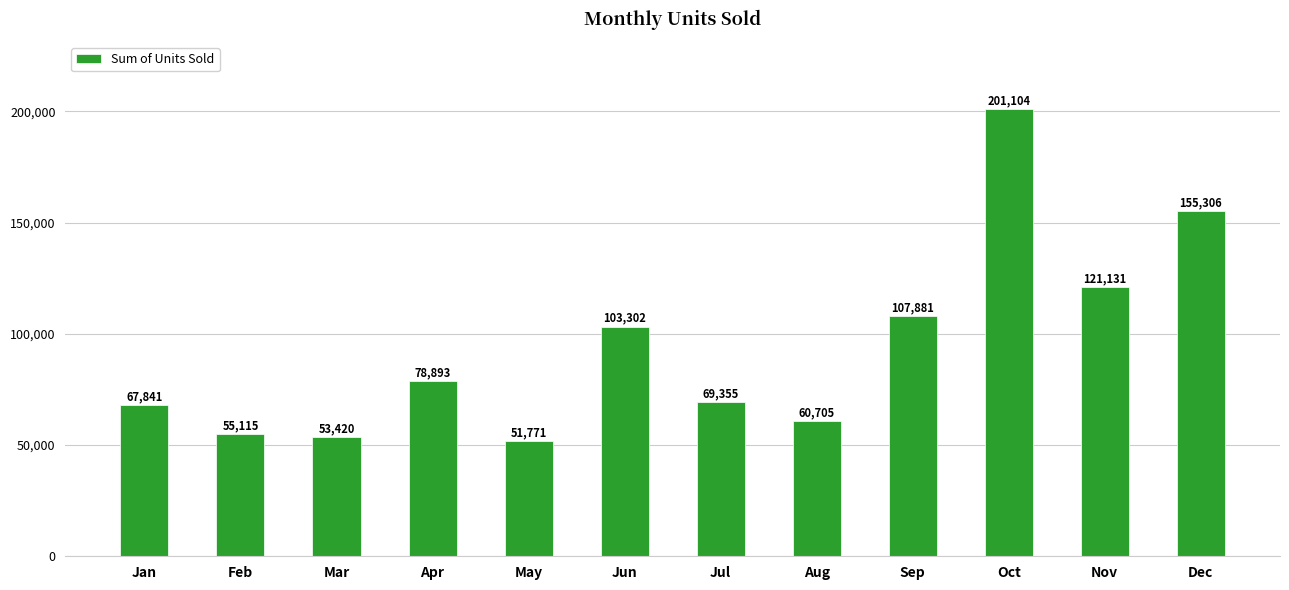

Reading right to left, extract all data points from this chart.

Dec=155306	Nov=121131	Oct=201104	Sep=107881	Aug=60705	Jul=69355	Jun=103302	May=51771	Apr=78893	Mar=53420	Feb=55115	Jan=67841